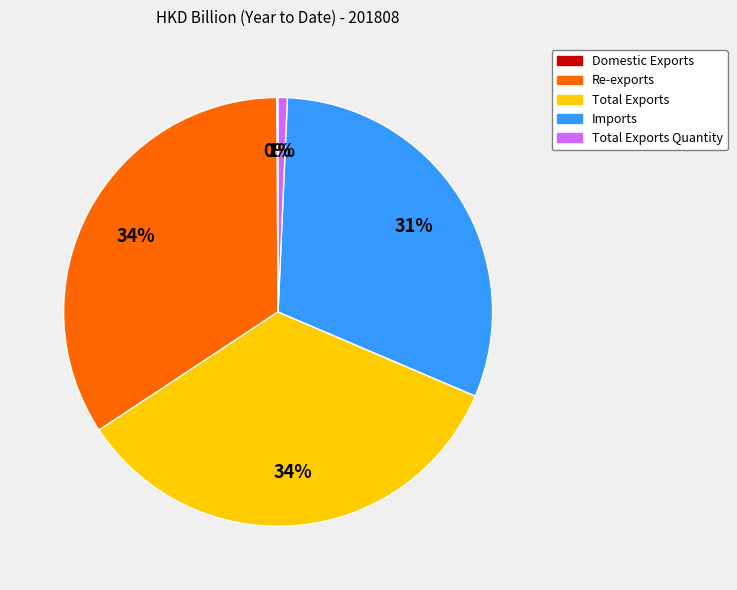

Which has a higher value, Total Exports Quantity or Total Exports?

Total Exports